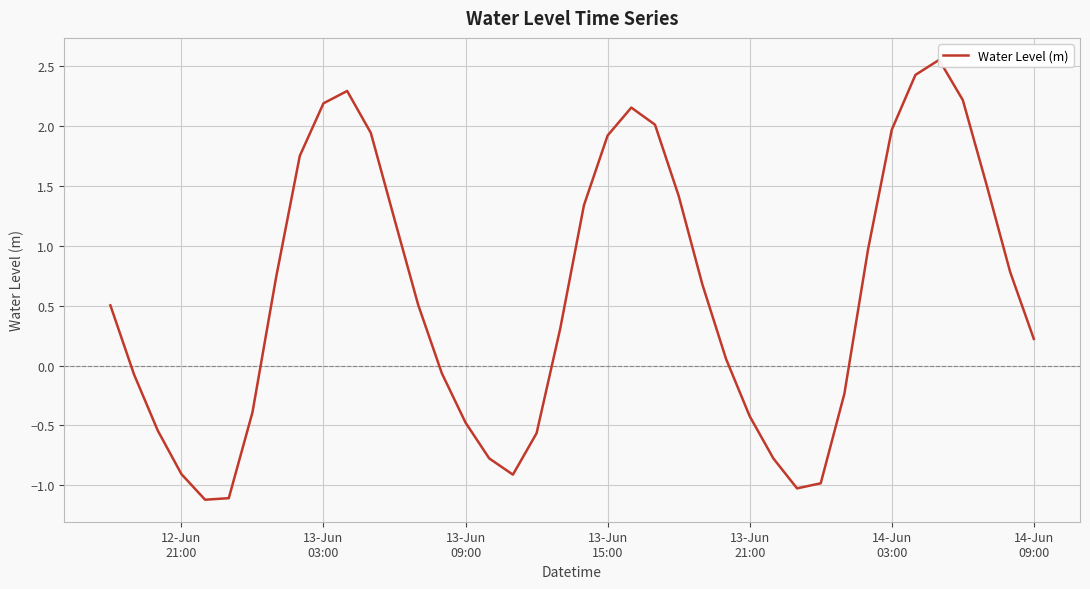

Count the number of data series in this chart.

1